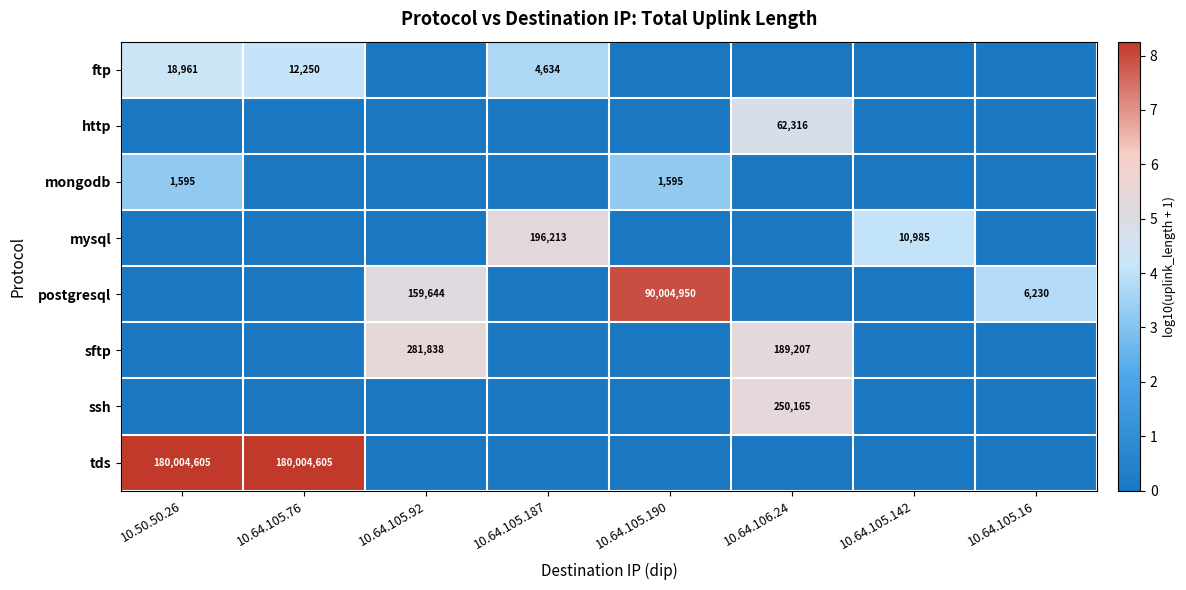

Is the value of ftp at 10.64.105.187 greater than the value of mongodb at 10.50.50.26?

Yes